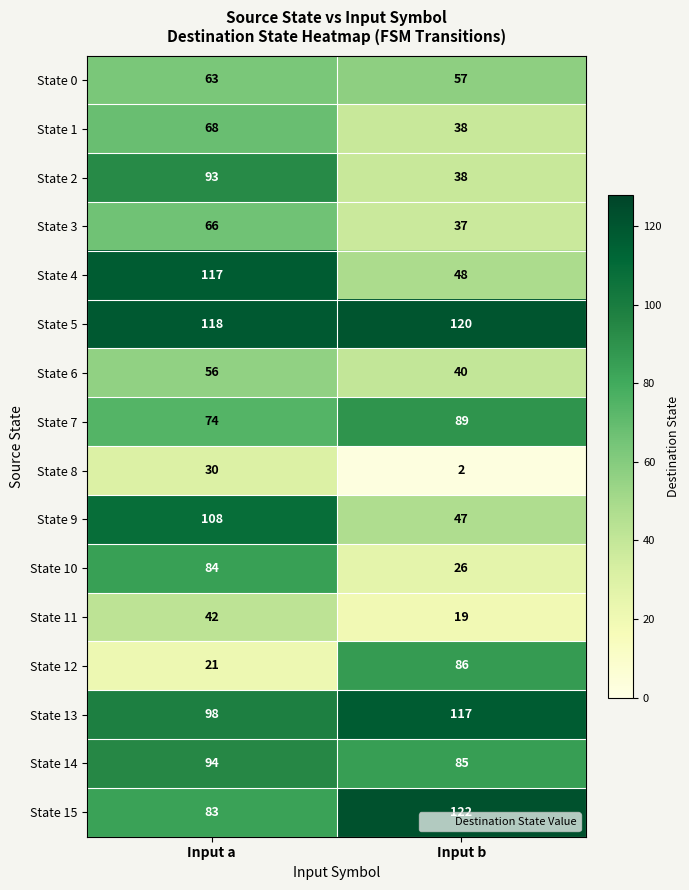

List the labels in order of State 14 value, largest first.

Input a, Input b